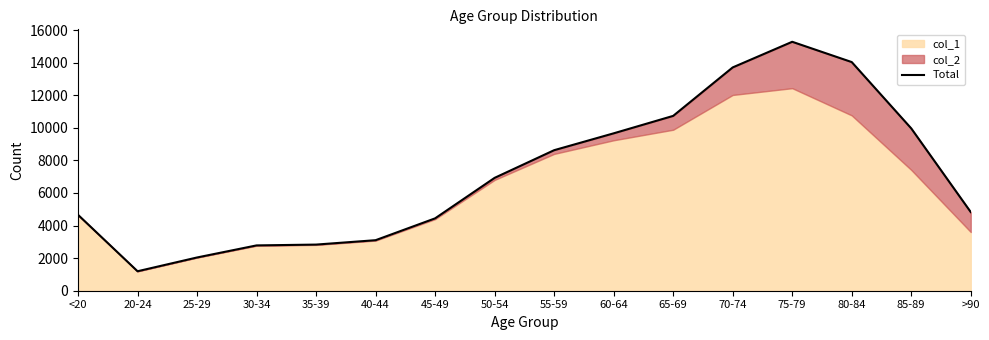

Rank the categories by value from highest to lowest.

75-79, 80-84, 70-74, 65-69, 85-89, 60-64, 55-59, 50-54, >90, <20, 45-49, 40-44, 35-39, 30-34, 25-29, 20-24